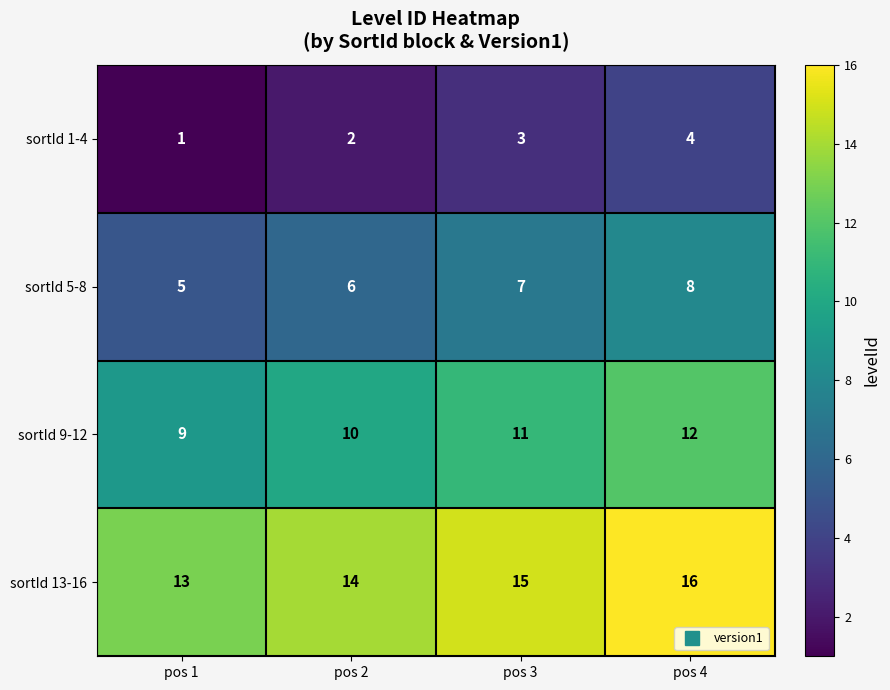

Is the value of sortId 13-16 at pos 3 greater than the value of sortId 1-4 at pos 4?

Yes